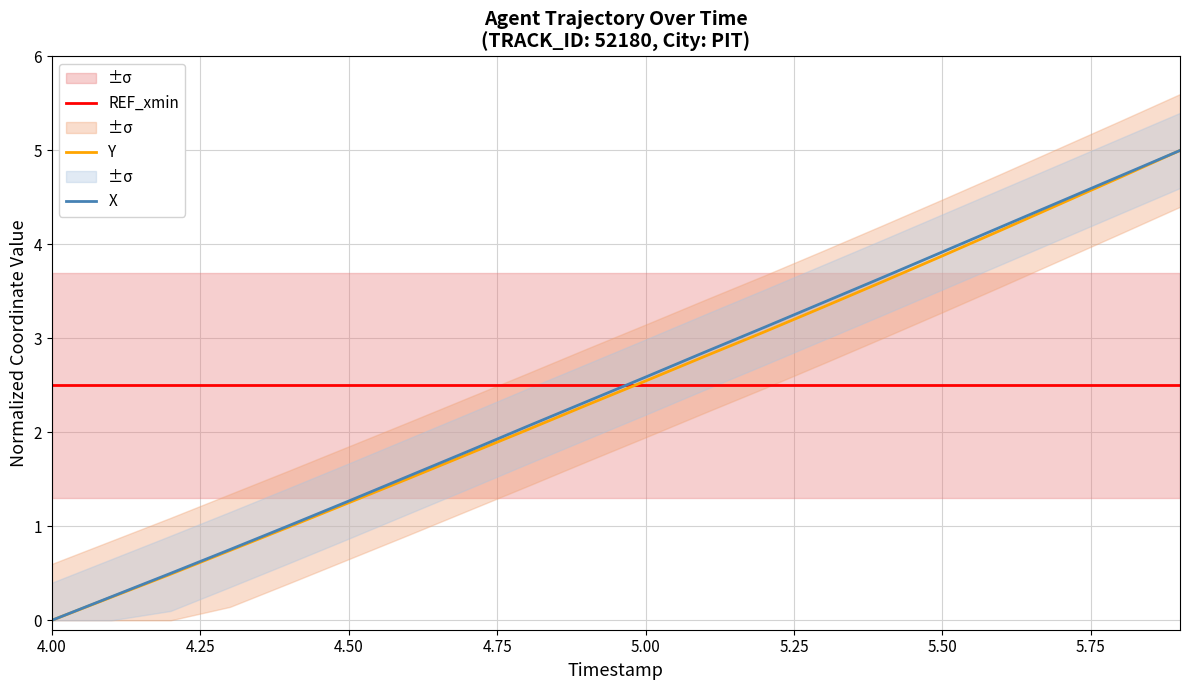

The Y series shows 5.8 at 5.50. True or false?

False